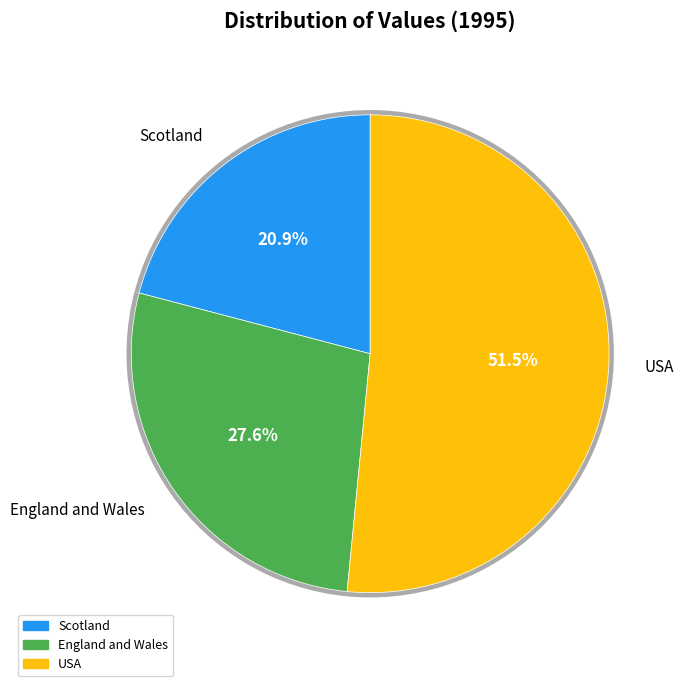

Rank the categories by value from highest to lowest.

USA, England and Wales, Scotland